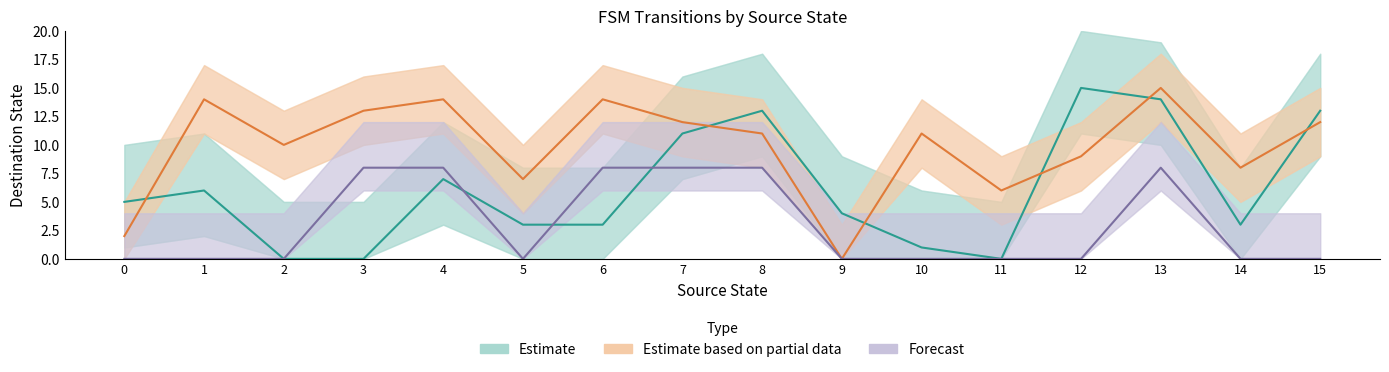

Reading left to right, extract all data points from this chart.

Estimate (input a): 0=5	1=6	2=0	3=0	4=7	5=3	6=3	7=11	8=13	9=4	10=1	11=0	12=15	13=14	14=3	15=13
Estimate based on partial data (input b): 0=2	1=14	2=10	3=13	4=14	5=7	6=14	7=12	8=11	9=0	10=11	11=6	12=9	13=15	14=8	15=12
Forecast (output a): 0=0	1=0	2=0	3=8	4=8	5=0	6=8	7=8	8=8	9=0	10=0	11=0	12=0	13=8	14=0	15=0